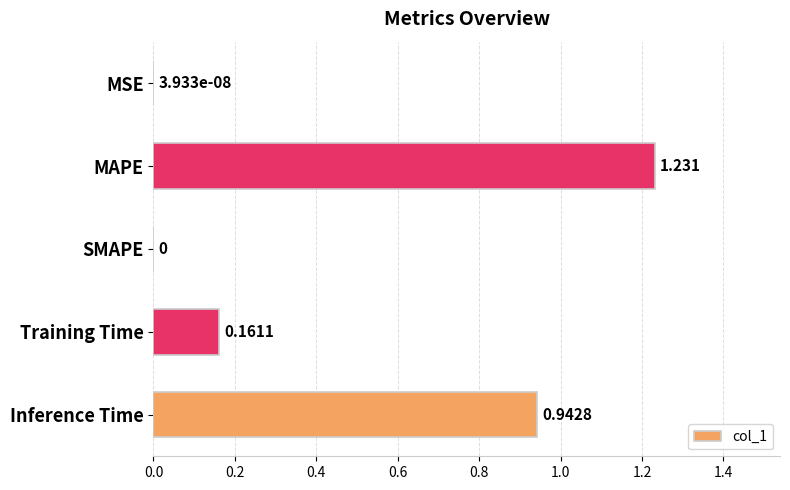

Are the bars grouped side by side (vs. stacked)?

No